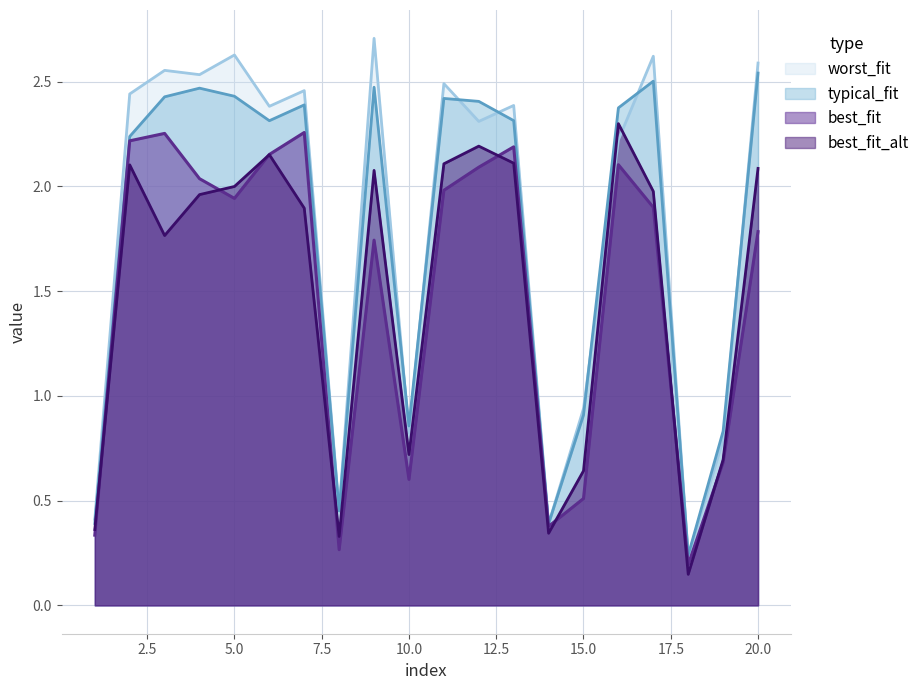

Reading left to right, transcribe all the data shown in this chart.

V11: 0.4	2.4	2.6	2.5	2.6	2.4	2.5	0.5	2.7	0.8	2.5	2.3	2.4	0.4	0.9	2.2	2.6	0.2	0.8	2.6
V12: 0.4	2.2	2.4	2.5	2.4	2.3	2.4	0.5	2.5	0.9	2.4	2.4	2.3	0.4	0.9	2.4	2.5	0.2	0.8	2.5
V13: 0.3	2.2	2.3	2.0	1.9	2.2	2.3	0.3	1.7	0.6	2.0	2.1	2.2	0.4	0.5	2.1	1.9	0.2	0.7	1.8
V14: 0.4	2.1	1.8	2.0	2.0	2.2	1.9	0.3	2.1	0.7	2.1	2.2	2.1	0.3	0.6	2.3	2.0	0.1	0.7	2.1